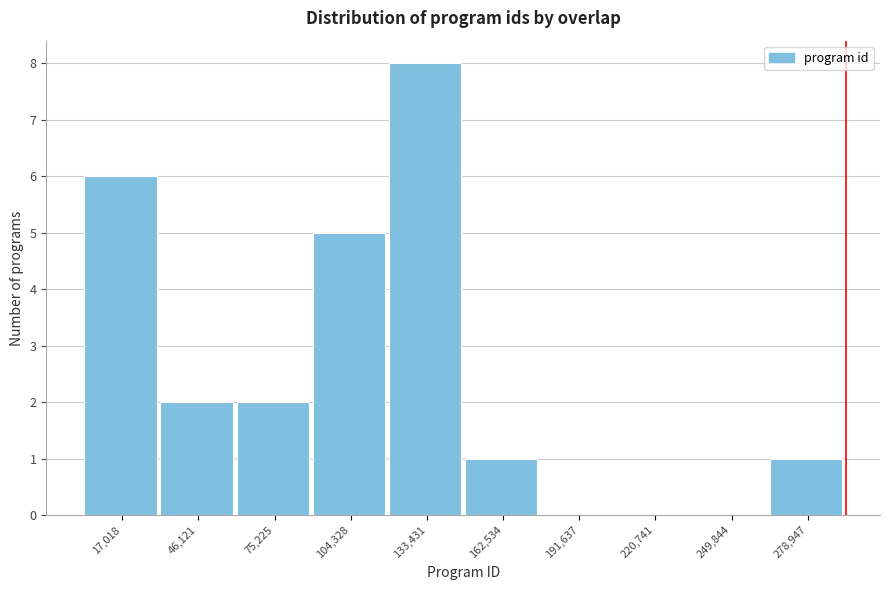

Reading left to right, list every bar in this chart as the range it spans on the x-axis followed by its height. Neither the bar edges nor the heights are printed on the chart, so give them approximately, as read against the axes.

0 to 30000: 6
30000 to 60000: 2
60000 to 90000: 2
90000 to 120000: 5
120000 to 150000: 8
150000 to 175000: 1
175000 to 205000: 0
205000 to 235000: 0
235000 to 265000: 0
265000 to 295000: 1